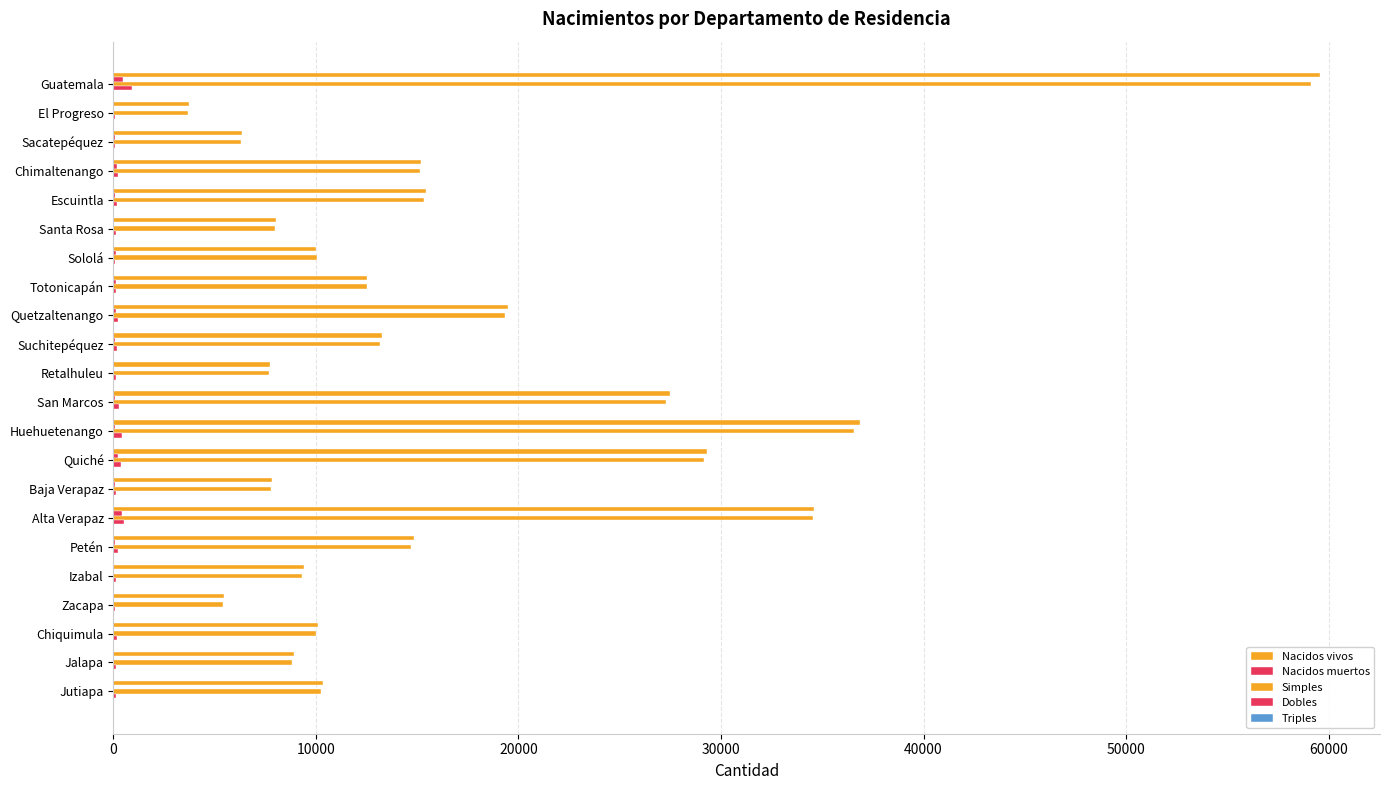

How many data points does each series have?

22